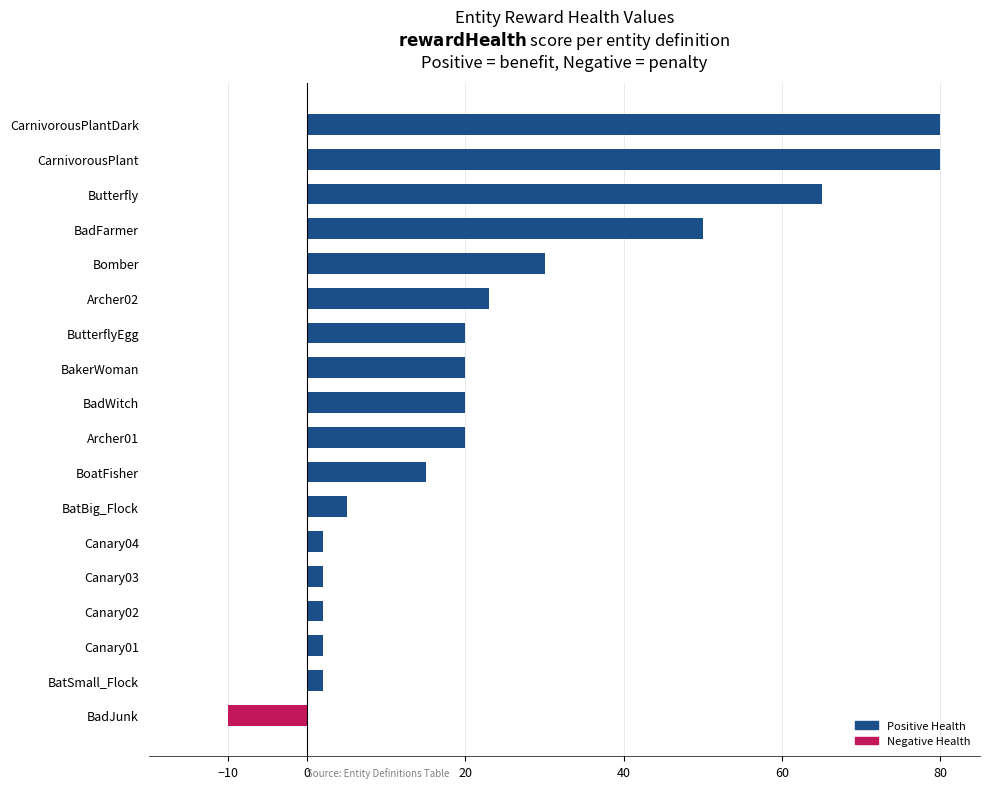

At which label is the value closest to 35?

Bomber